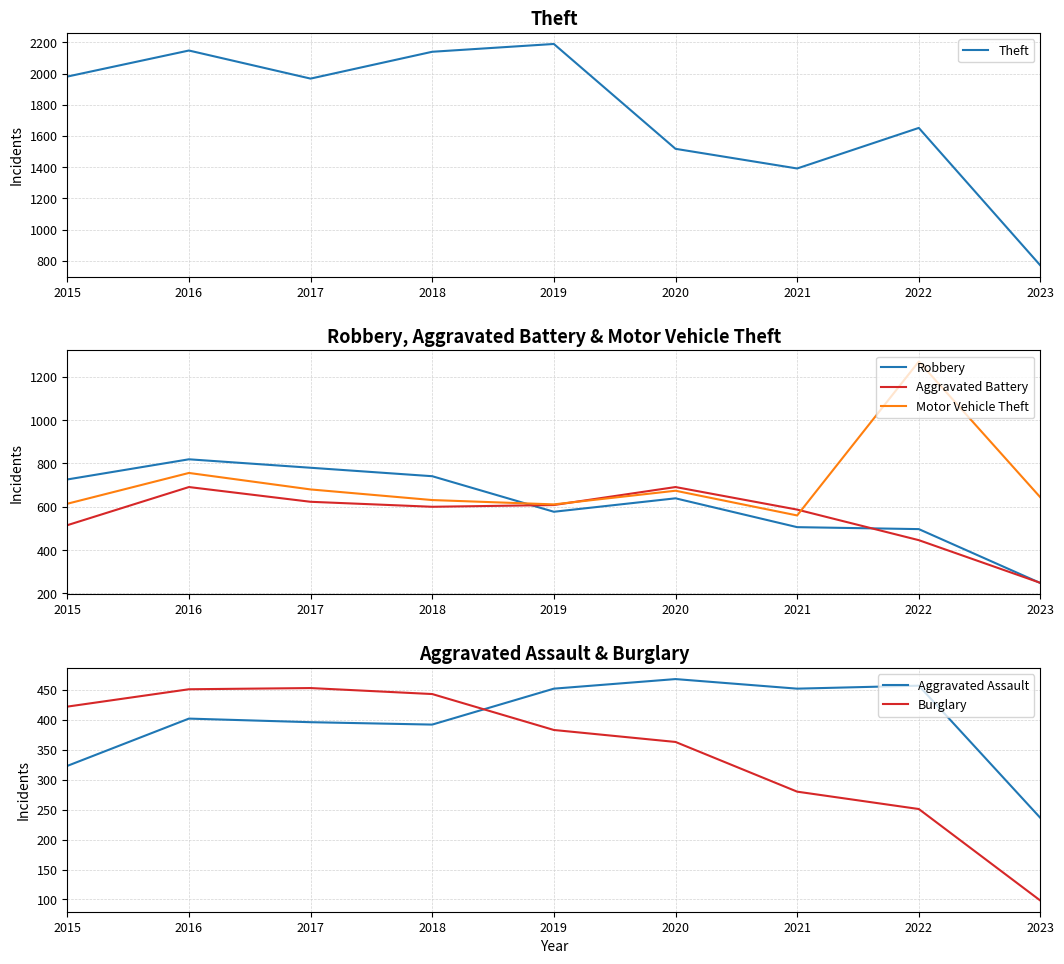

At which category does Robbery reach its first local valley?

2019